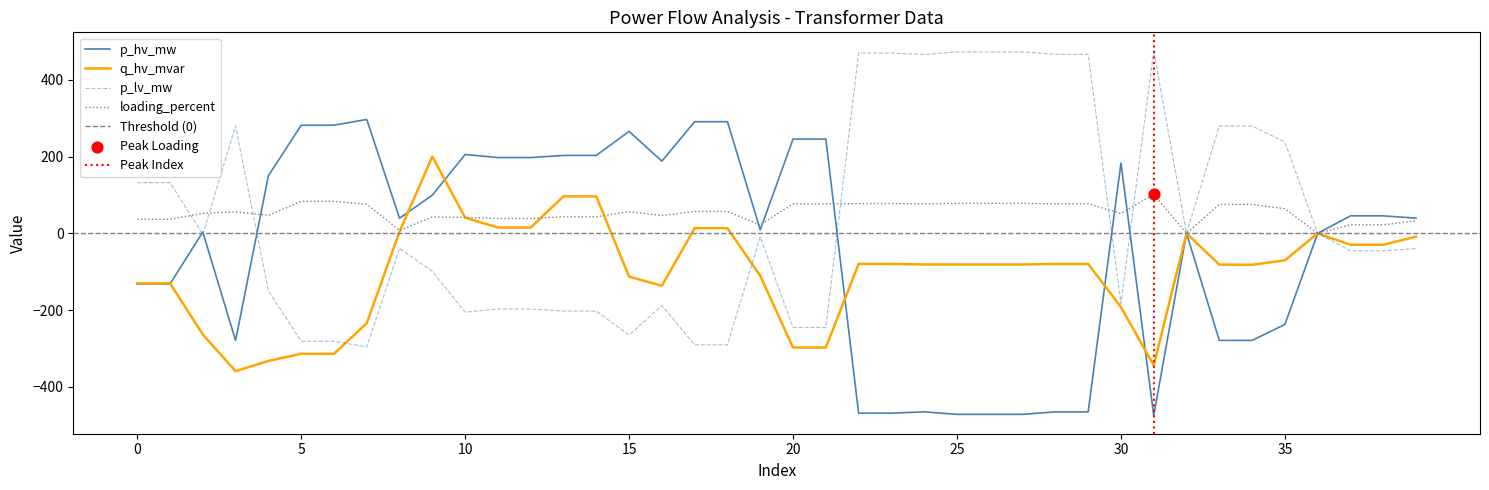

At how many categories does at least one series exceed -454?

40